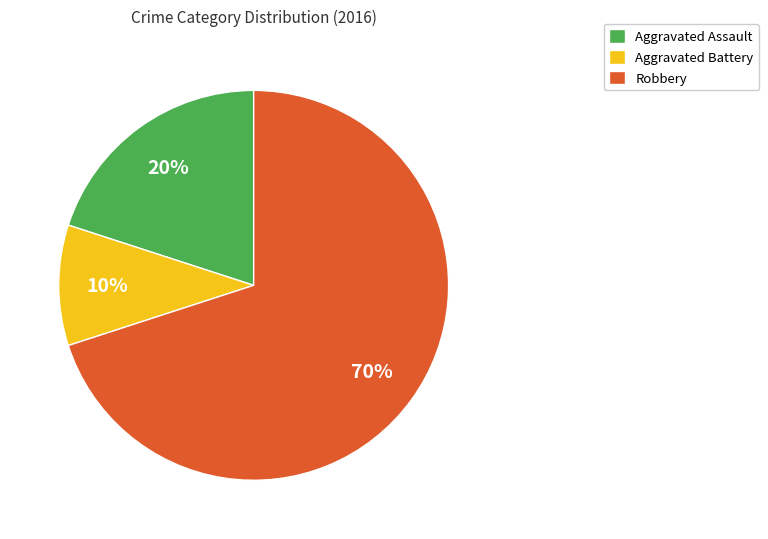

How many slices are in this pie chart?

3